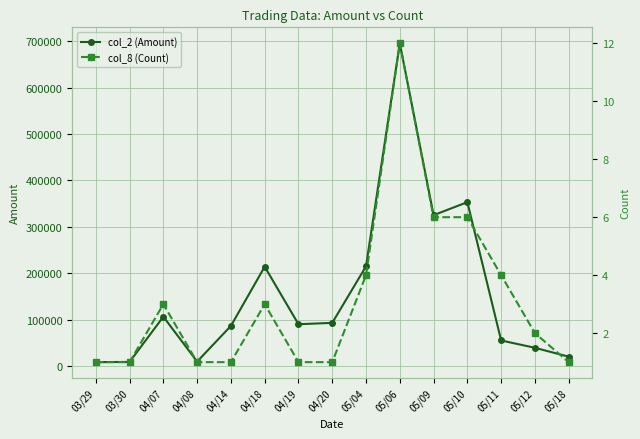

Reading right to left, what are all the values shown in this chart?

col_2 (Amount): 20160	39300	55080	353260	325200	695740	215000	93060	90090	214140	86480	9600	106280	8800	8360
col_8 (Count): 1	2	4	6	6	12	4	1	1	3	1	1	3	1	1